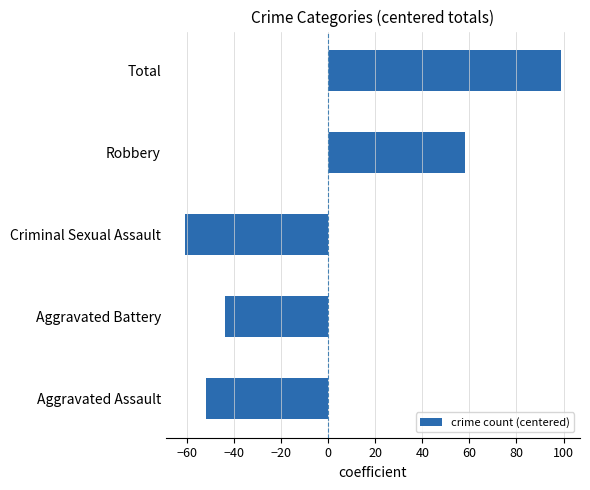

Reading bottom to top, extract all data points from this chart.

Aggravated Assault=-52	Aggravated Battery=-44	Criminal Sexual Assault=-61	Robbery=58	Total=99